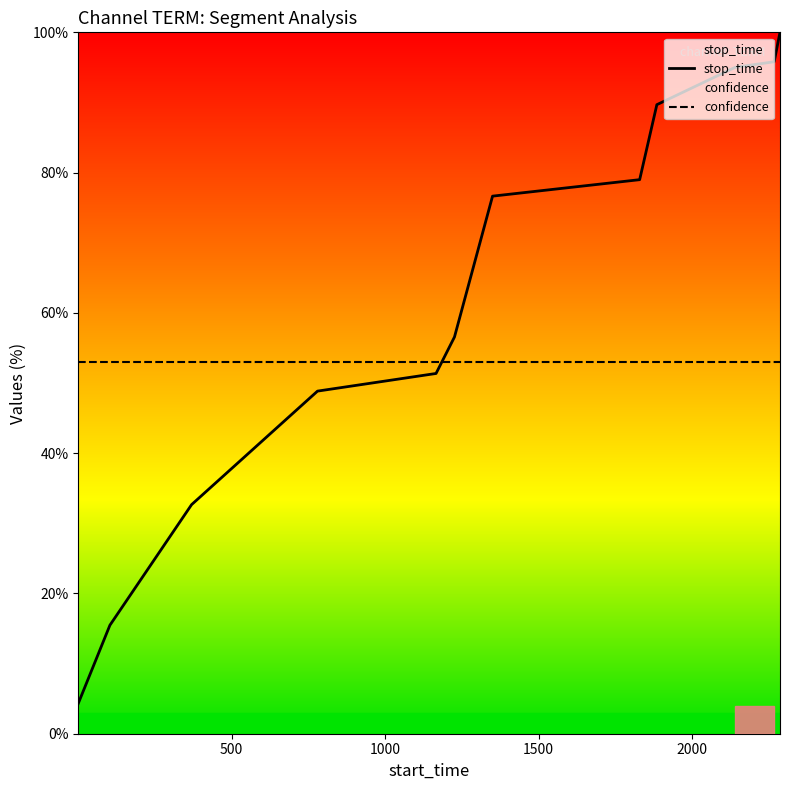

What is the difference between the maximum and minimum values in the stop_time series?

95.7